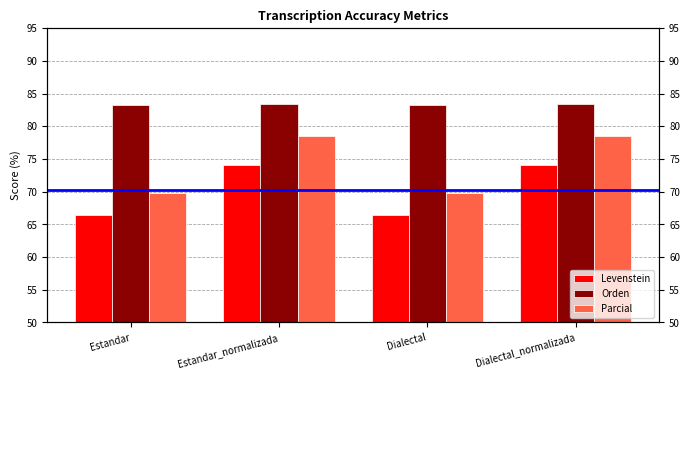

What is the label of the 4th bar from the left?

Dialectal_normalizada